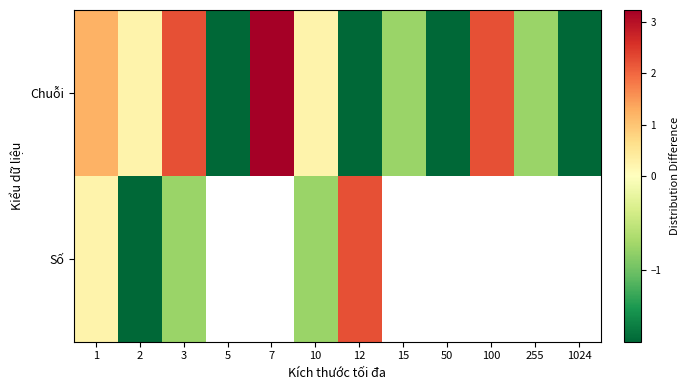

The value of Số at 3 is -0.4. True or false?

False